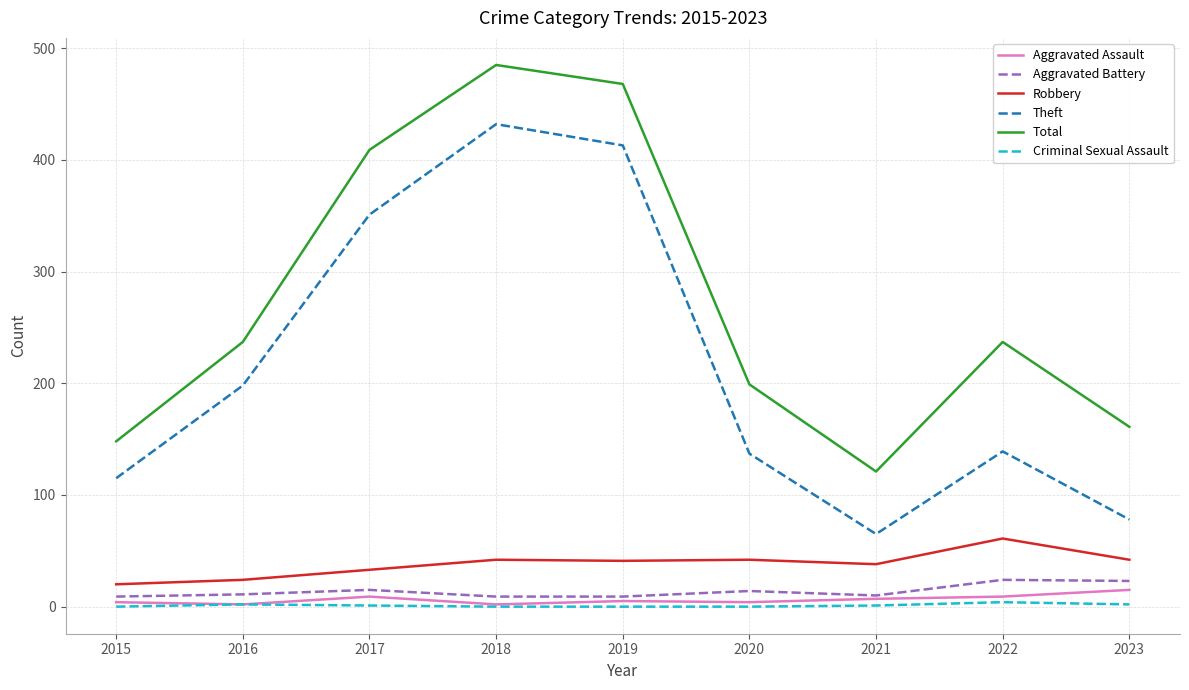

Which series has the largest total across all categories?

Total